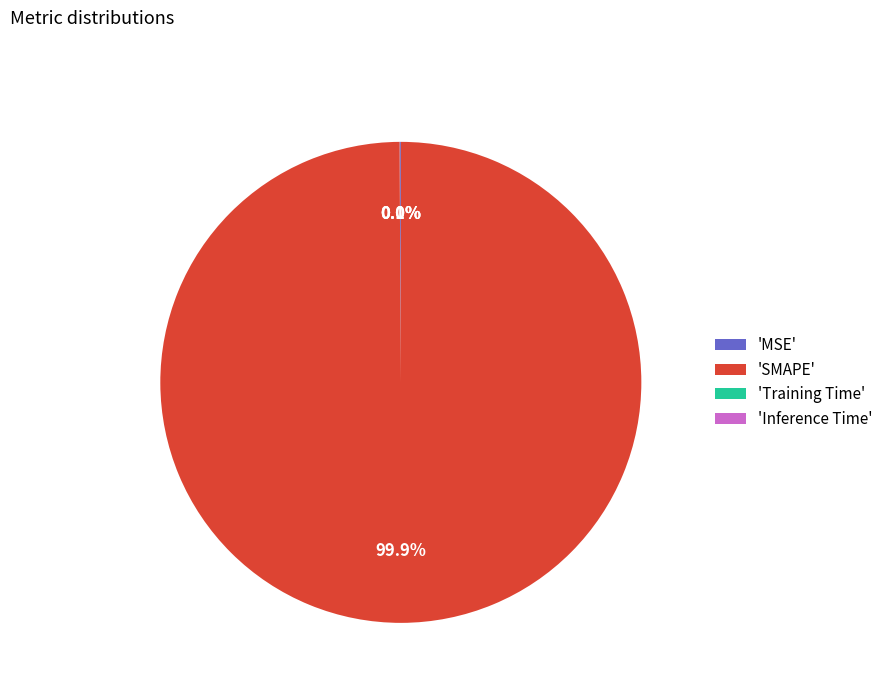

What percentage is NOT represented by 'SMAPE'?

0.1%